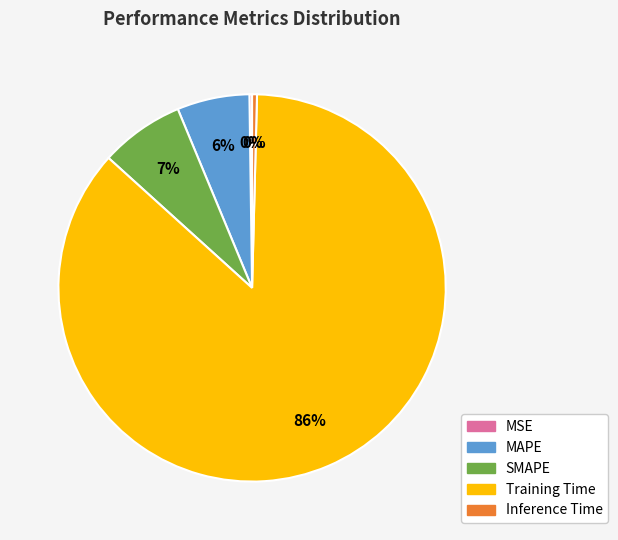

Which slice is the largest?

Training Time